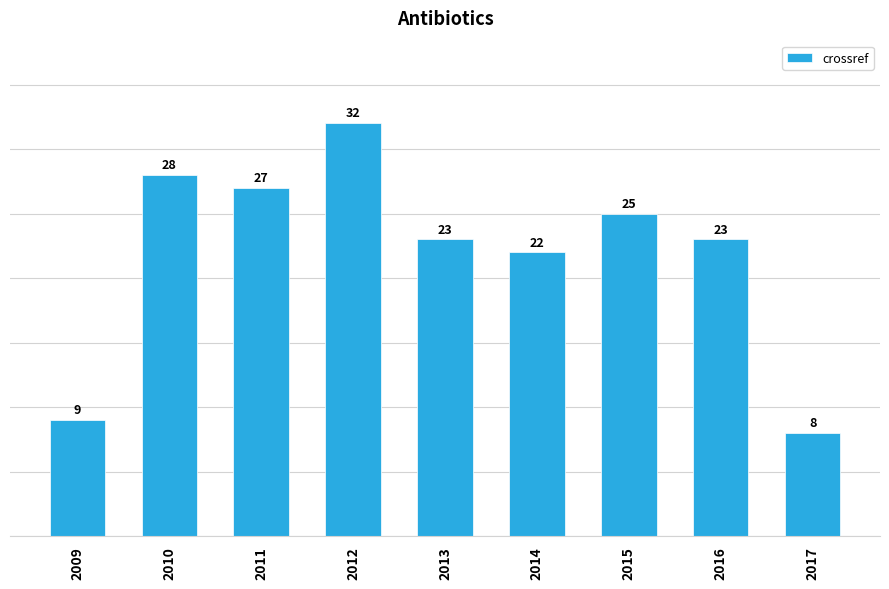

True or false: the data shows 23 at 2013.

True